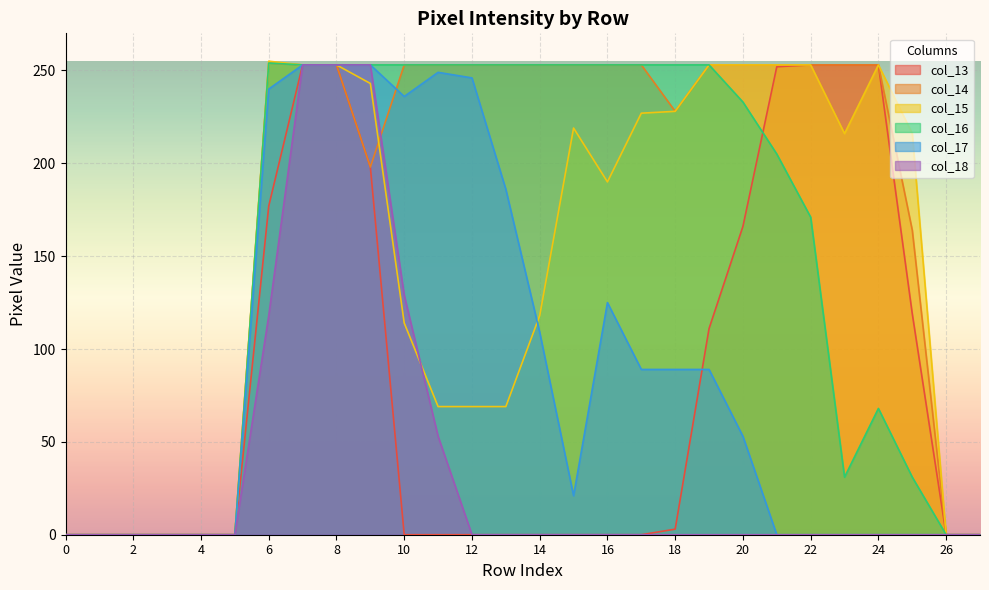

The value of col_16 at 8 is 381. True or false?

False